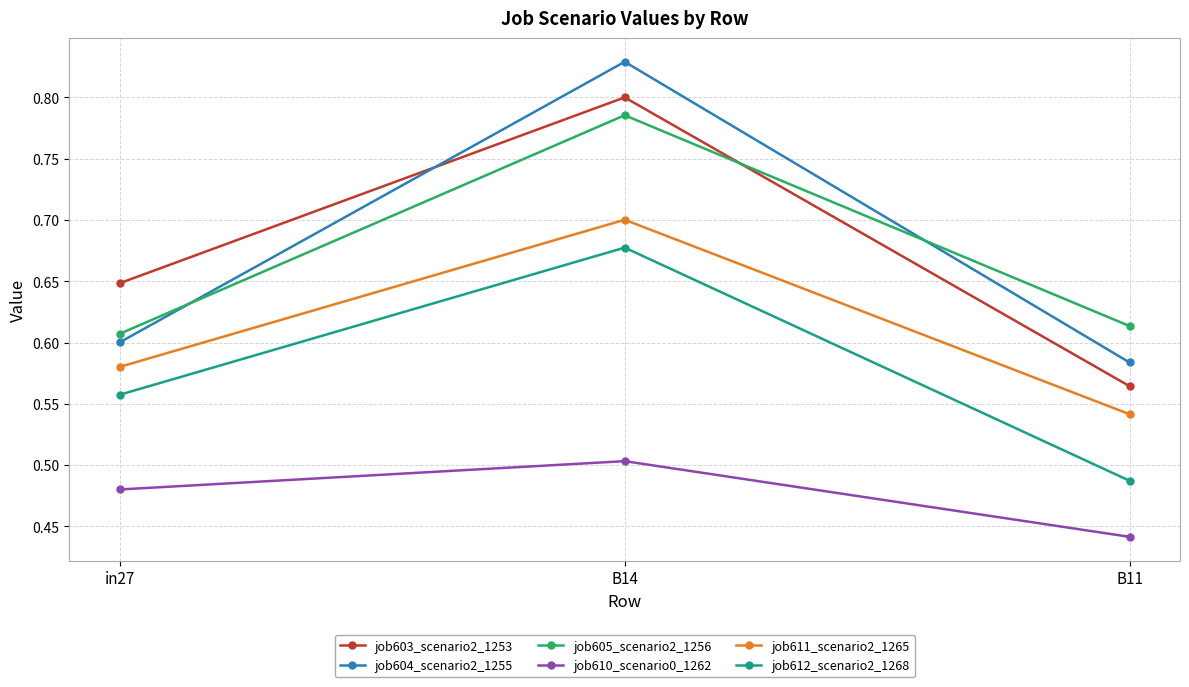

Count the job610_scenario0_1262 values in the range 0 to 1.

3